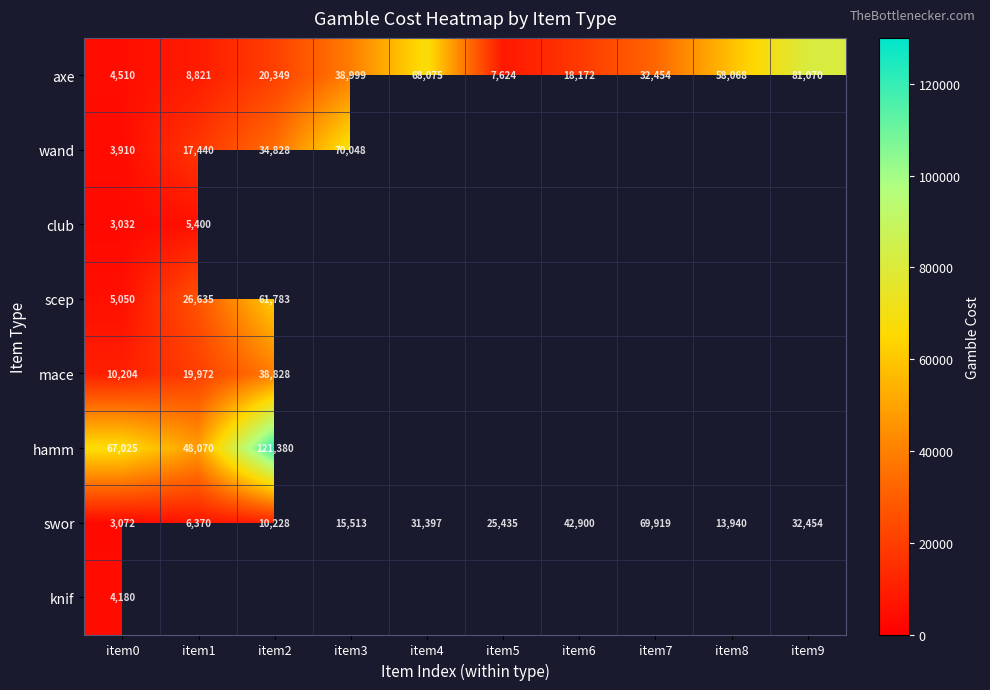

What value does the axe series have at item8, to the nearest 10?

58070